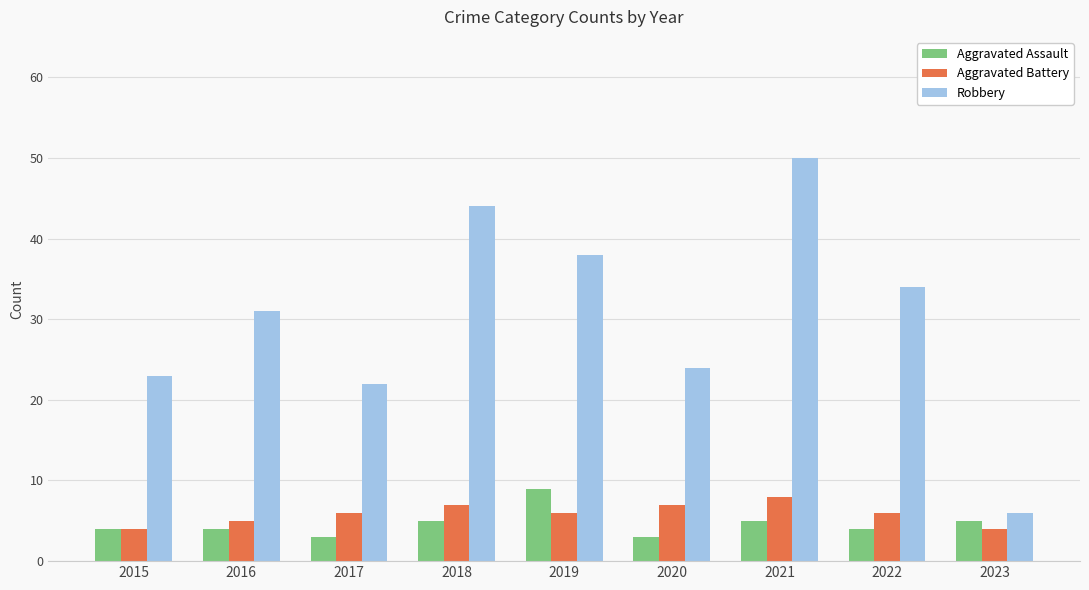

Rank the series by their maximum value, from lowest to highest.

Aggravated Battery, Aggravated Assault, Robbery